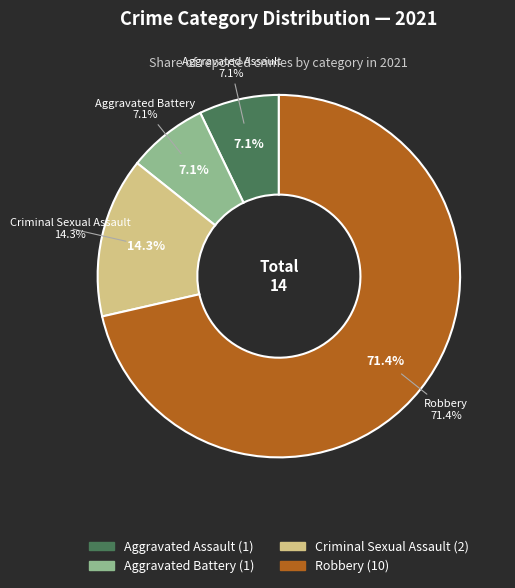

To the nearest percent, what is the difference between the Robbery and Aggravated Battery slice percentages?

64%